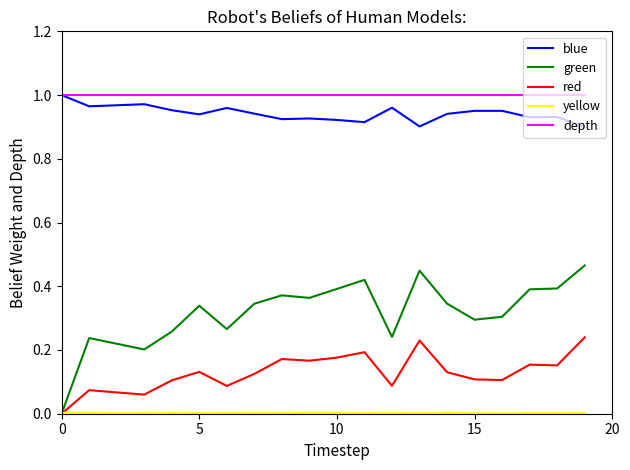

Which series has the largest total across all categories?

depth